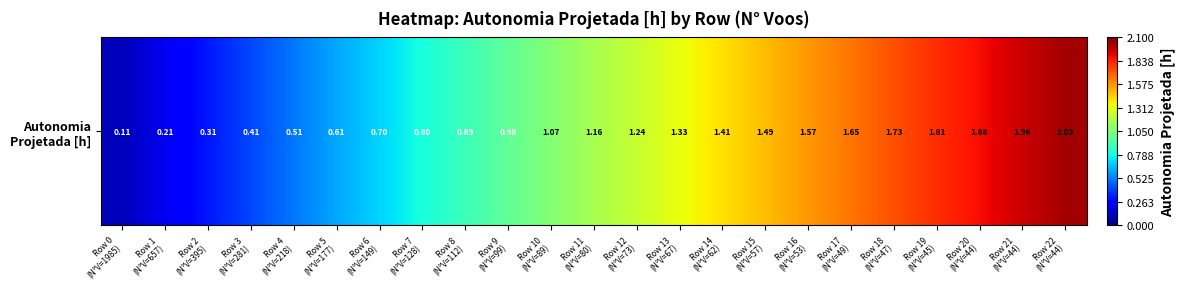

At which label does the data first exceed 1?

Row 10
(N°V=89)